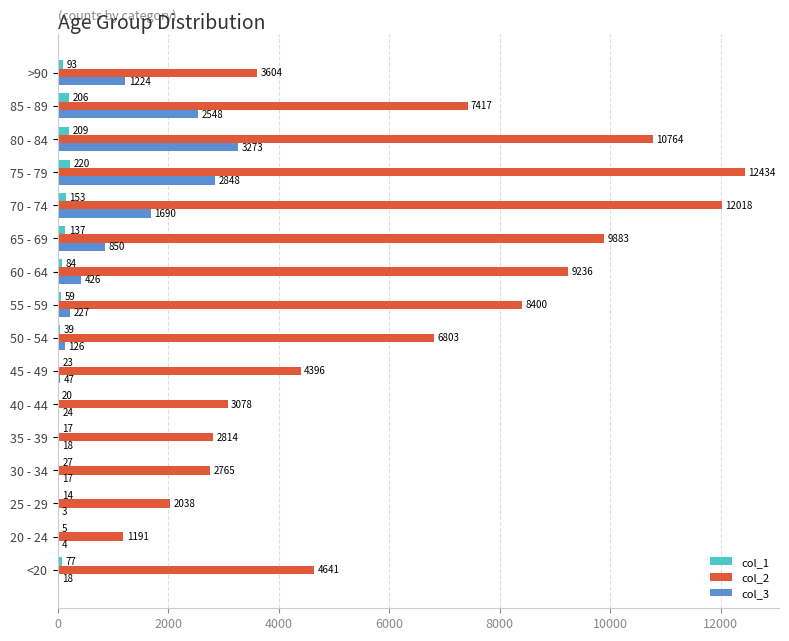

At which category is the sum across all series the highest?

75 - 79